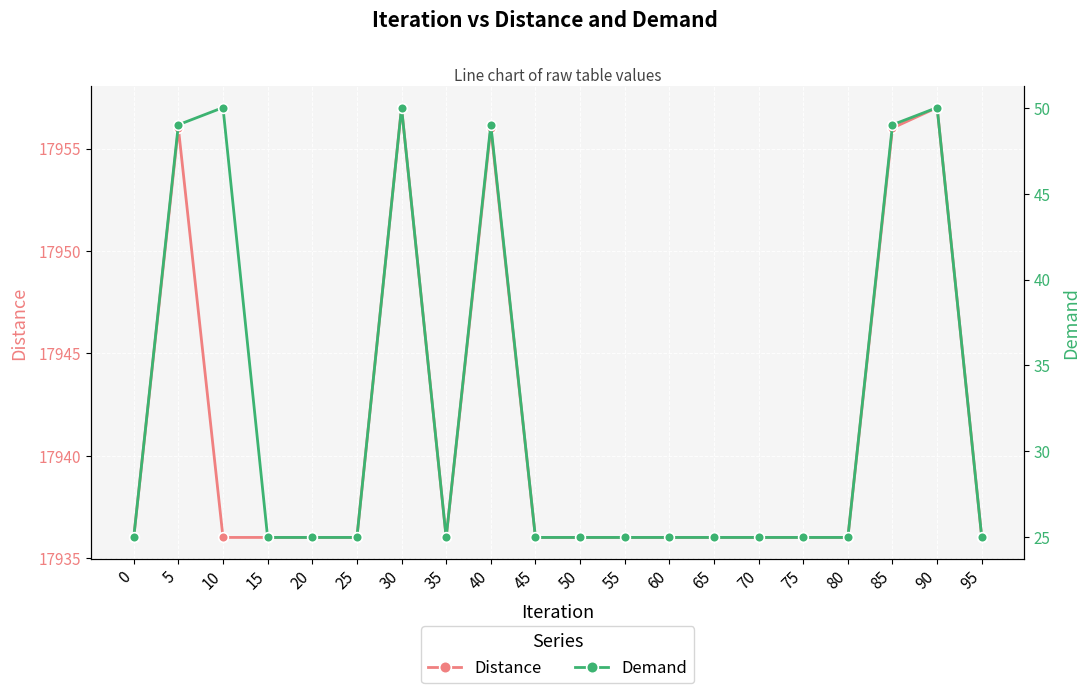

Between 40 and 95, which series saw the biggest shift?

Demand